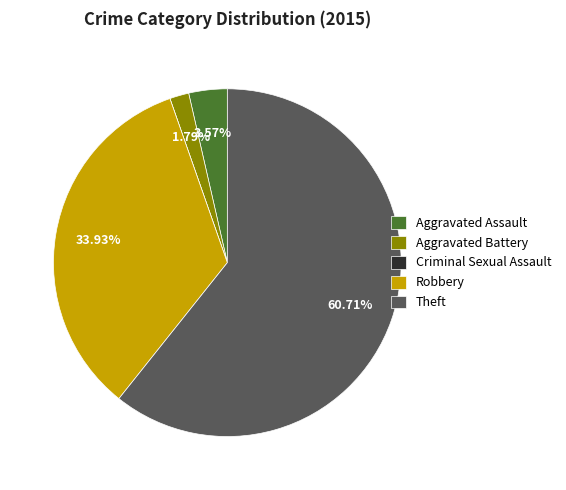

What portion of the pie excludes Aggravated Battery?

98.2%